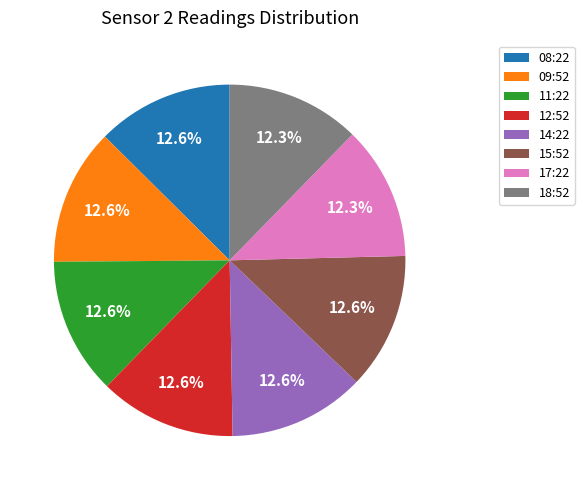

Does any single category account for the majority?

No